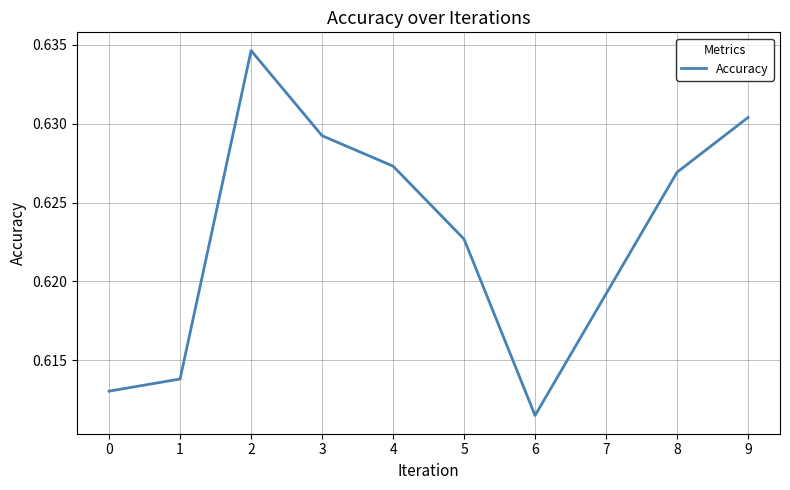

Which label corresponds to the smallest value in the chart?

6